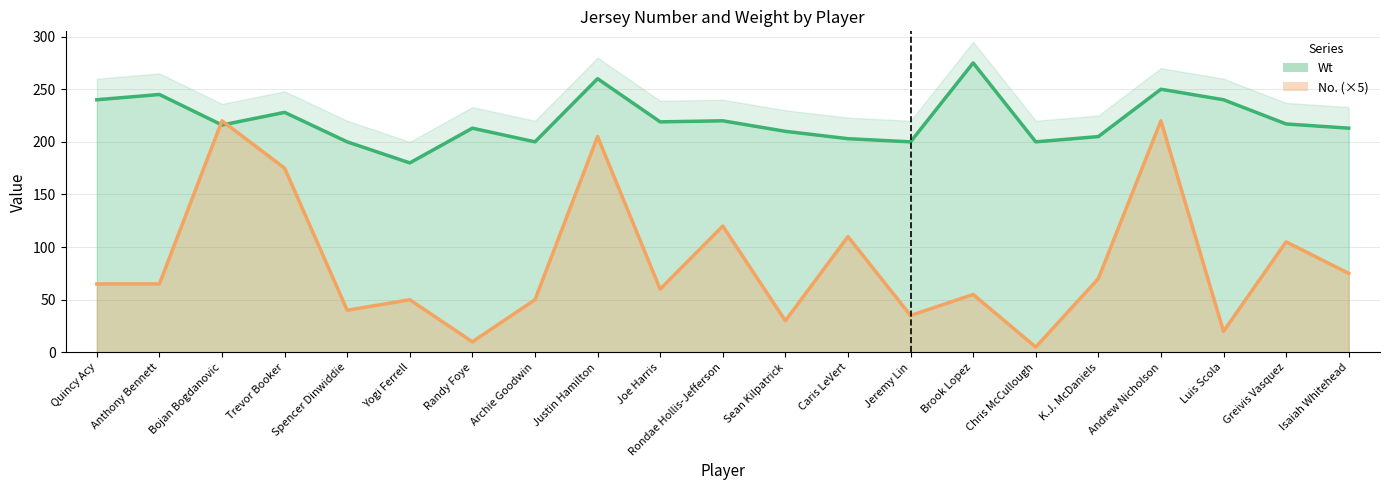

How many data points in Wt are above 216?

10